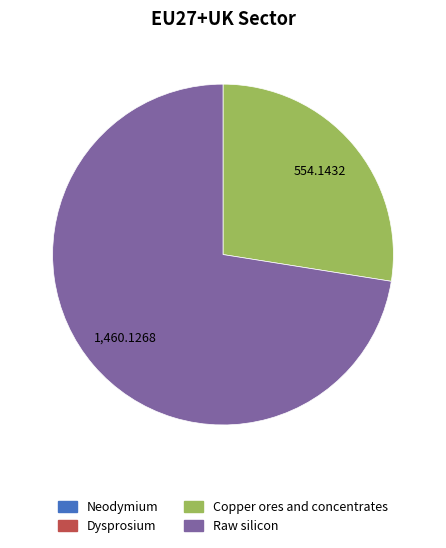

Does Raw silicon represent more than half of the total?

Yes